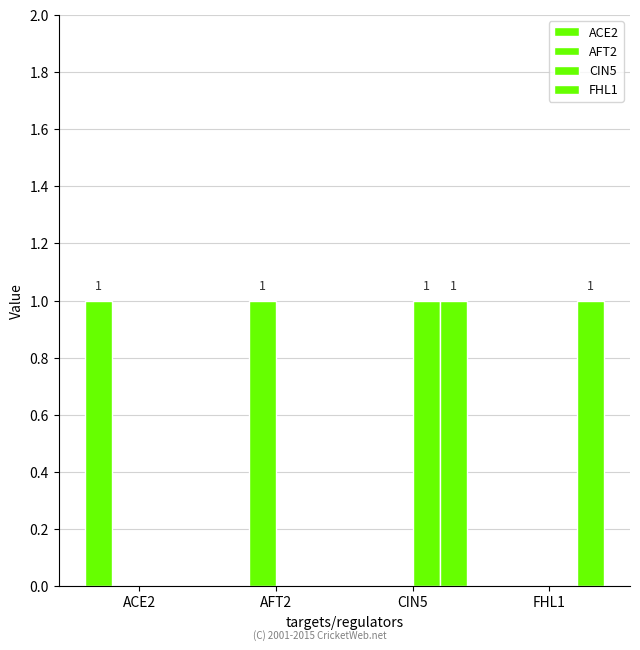

How many groups of bars are there?

4